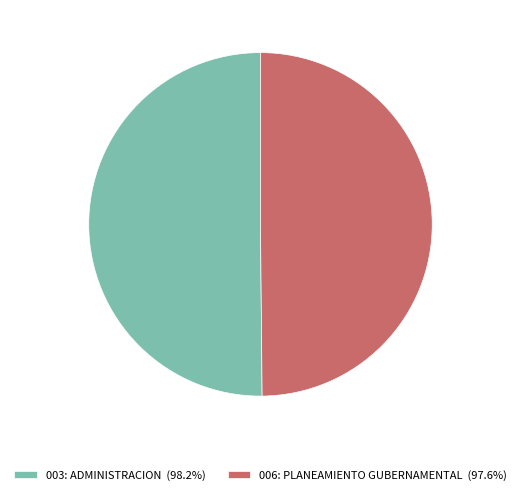

Is the sum of 006: PLANEAMIENTO GUBERNAMENTAL (97.6%) and 003: ADMINISTRACION (98.2%) greater than half?

Yes